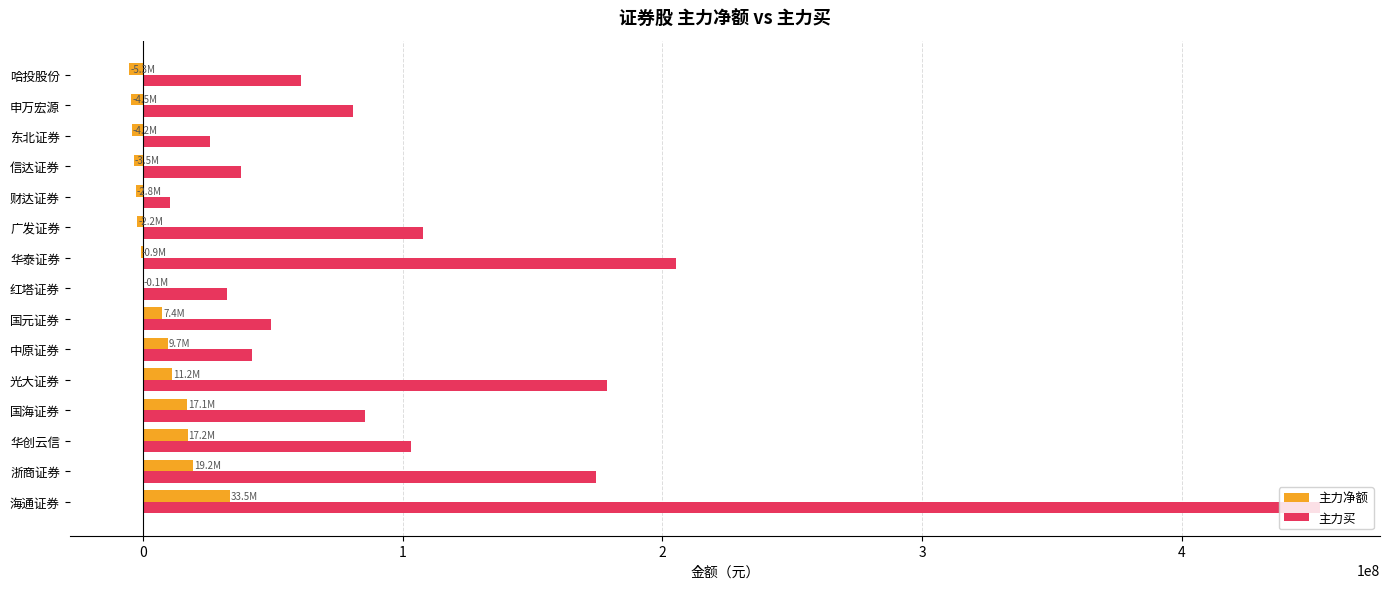

Which label corresponds to the largest value in the chart?

海通证券